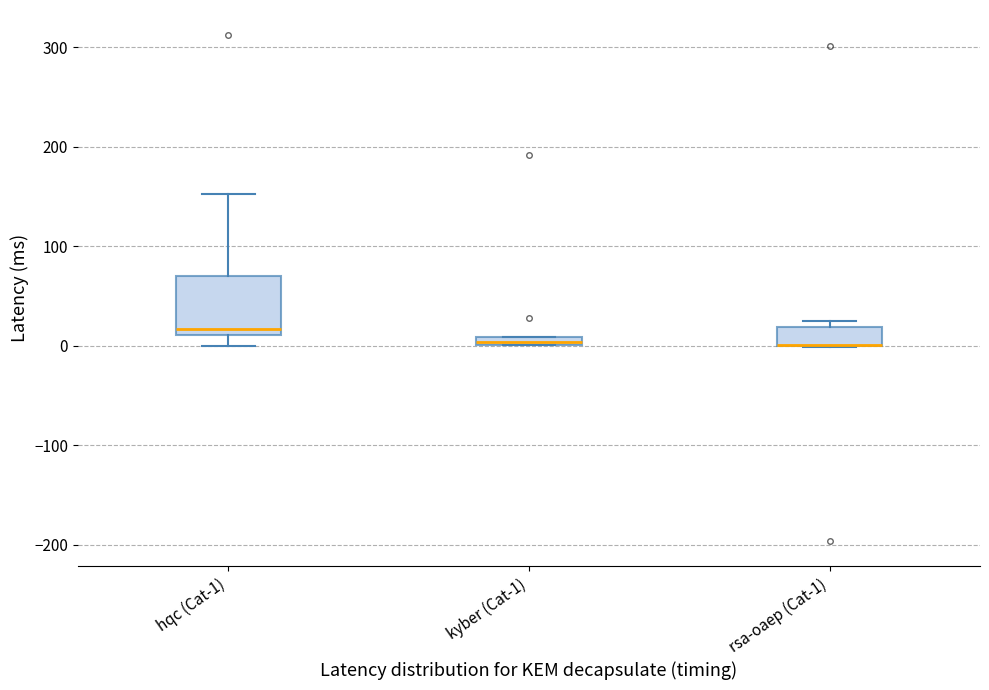

Which box is the tallest, from its lower edge to its upper edge?

hqc (Cat-1)